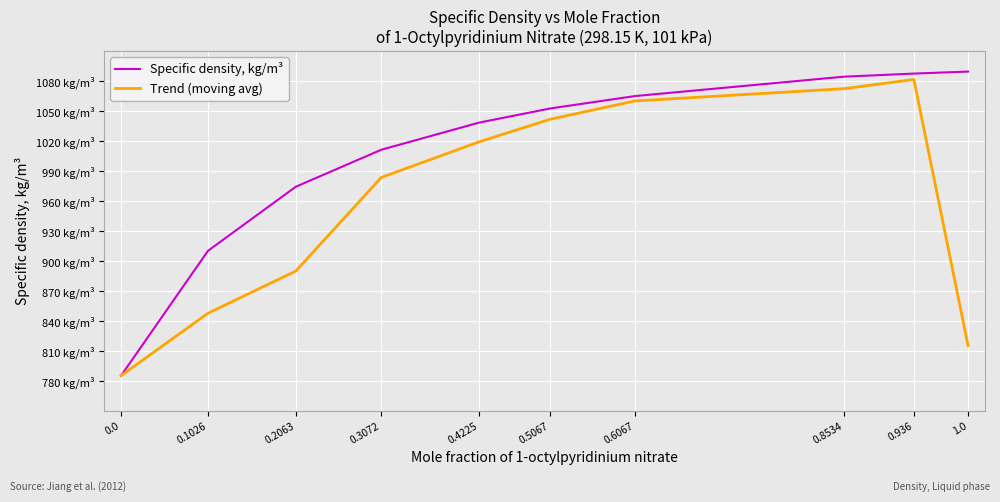

What is the difference between the maximum and minimum values in the Specific density, kg/m³ series?

304.2